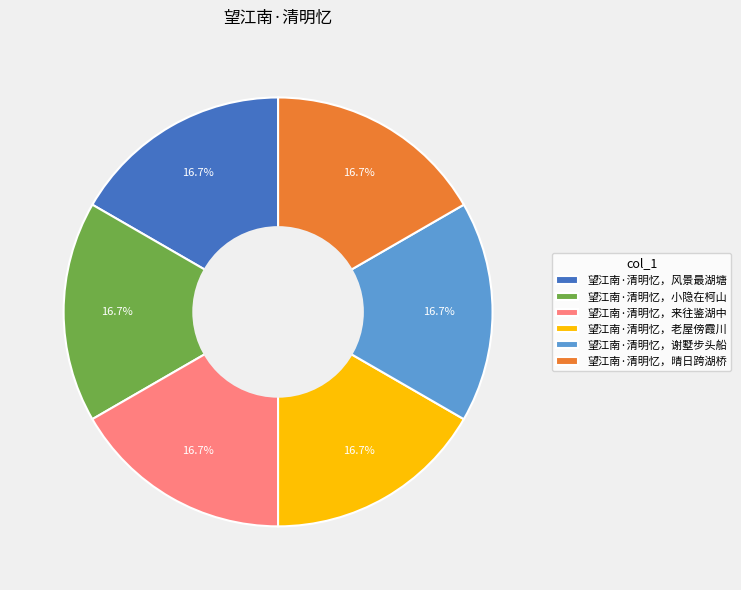

Is the sum of 望江南·清明忆，风景最湖塘 and 望江南·清明忆，来往鉴湖中 greater than half?

No